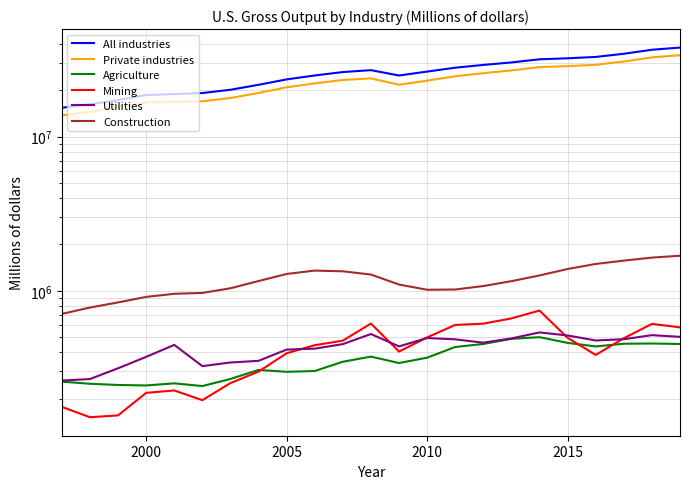

Which series has the largest total across all categories?

All industries